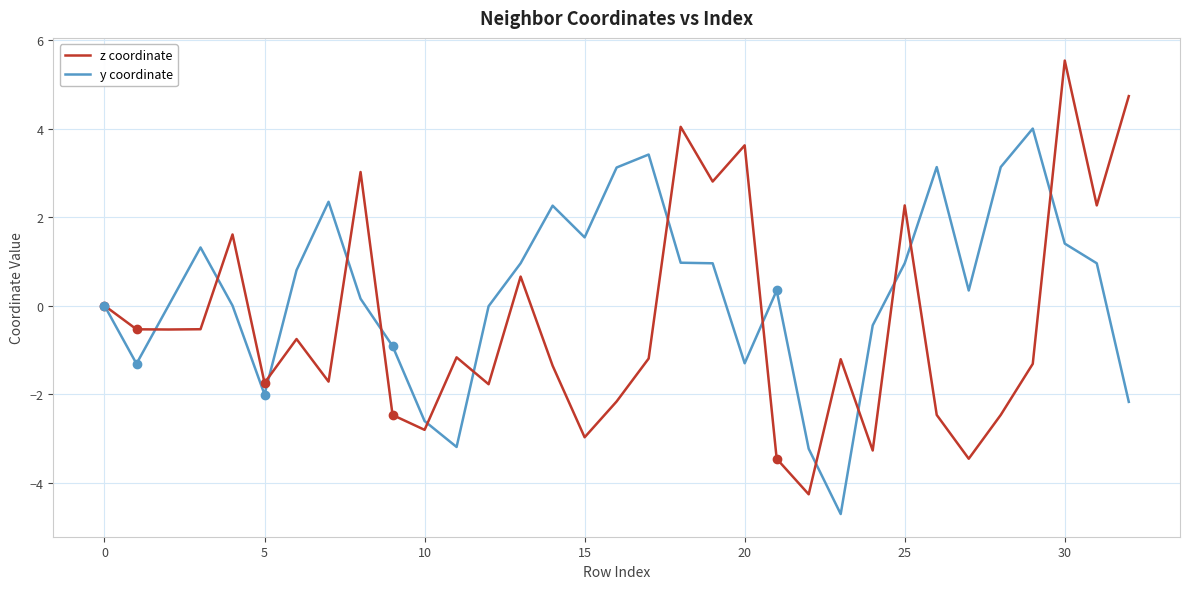

Which series has the largest total across all categories?

y coordinate